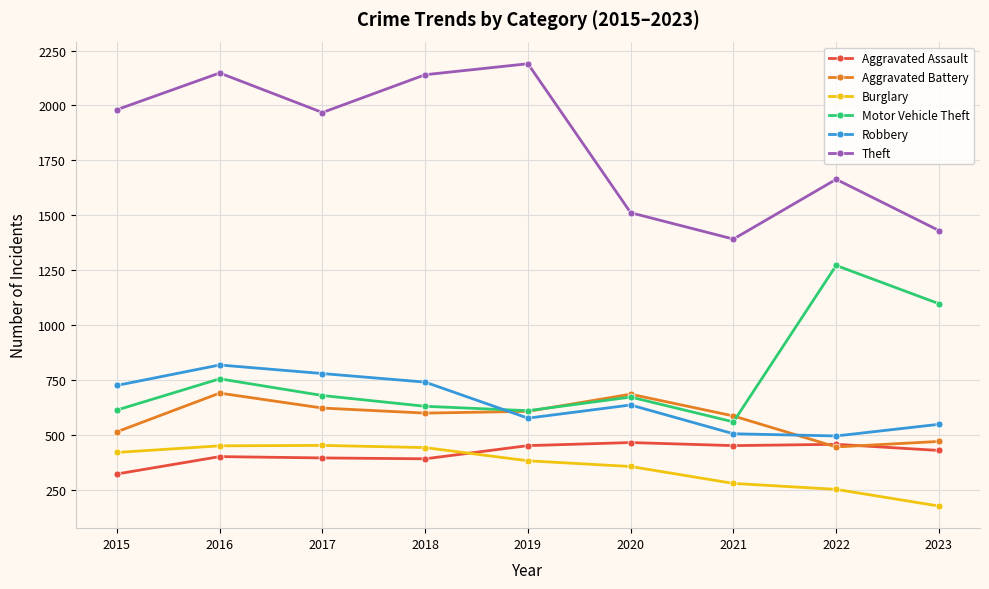

Which series has the largest total across all categories?

Theft